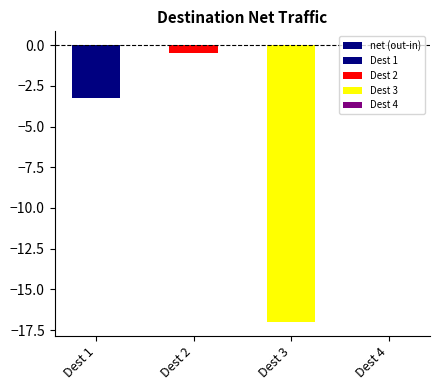

Reading left to right, list all the values displayed in this chart.

-3.3	-0.5	-17.0	0.0